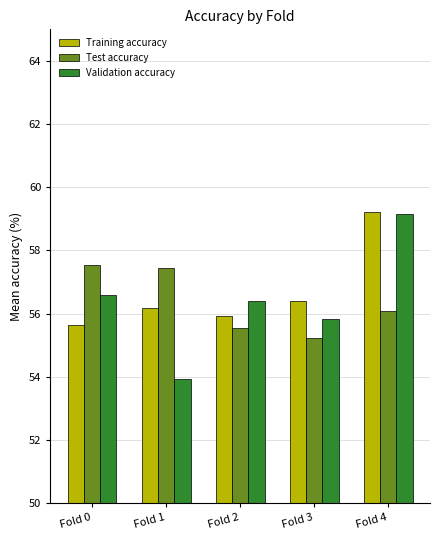

Which series has the widest spread of values?

Validation accuracy